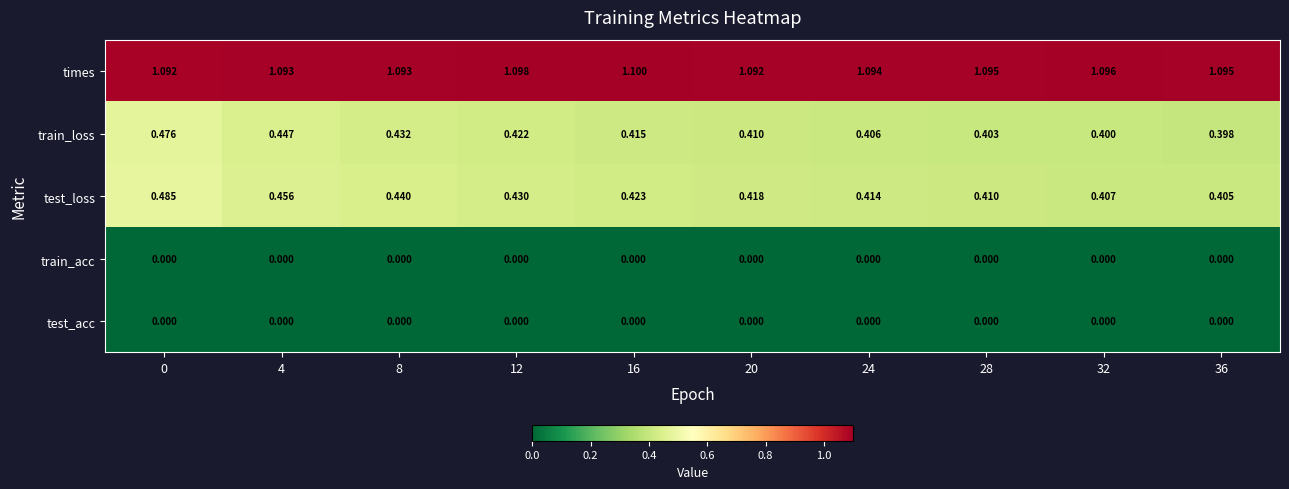

Which series has the widest spread of values?

test_loss